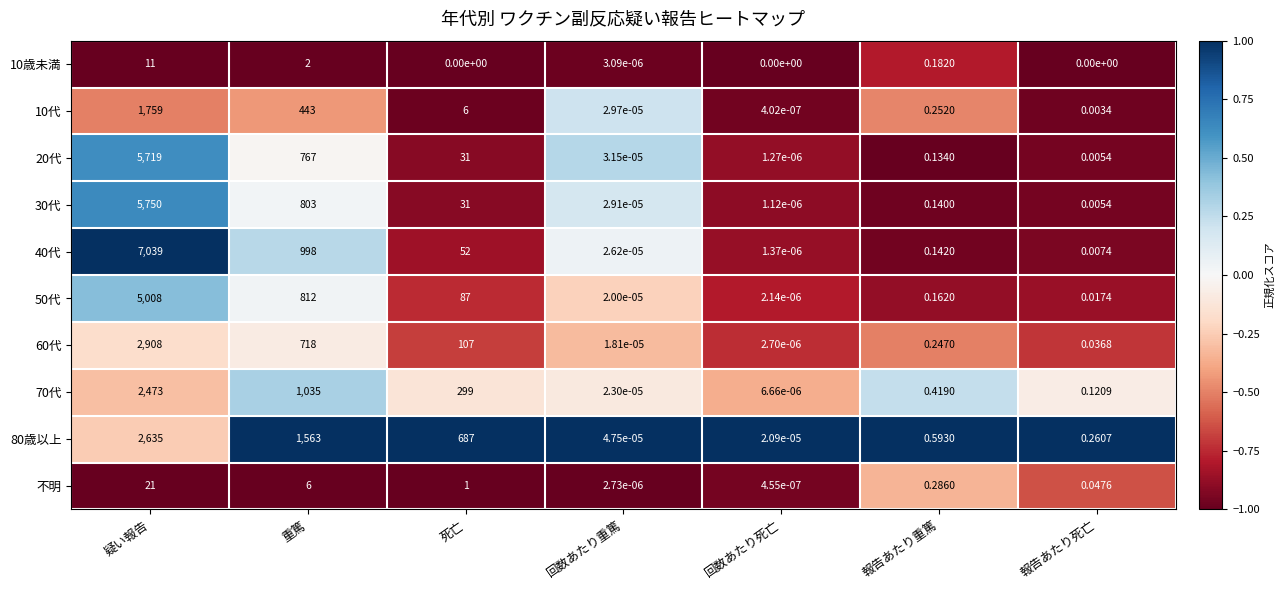

What is the spread (max minus min) of values at 疑い報告?

7028.0